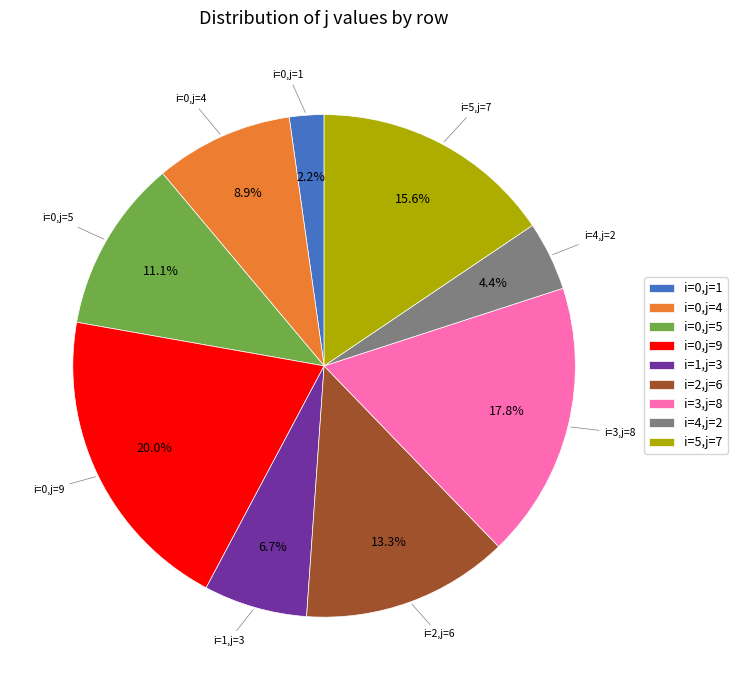

What percentage do i=0,j=5 and i=0,j=4 together represent?

20.0%